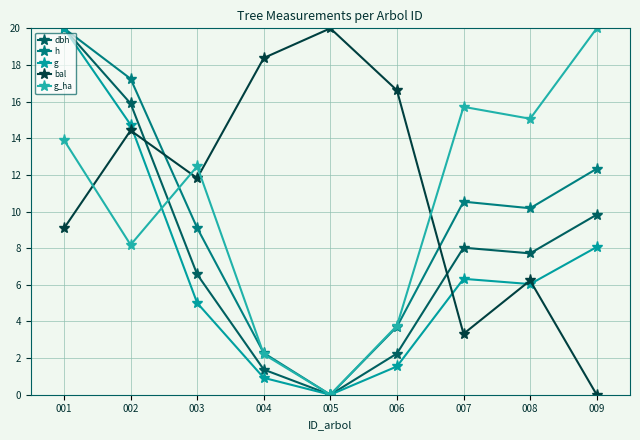

The value of g at 001 is 20.0. True or false?

True